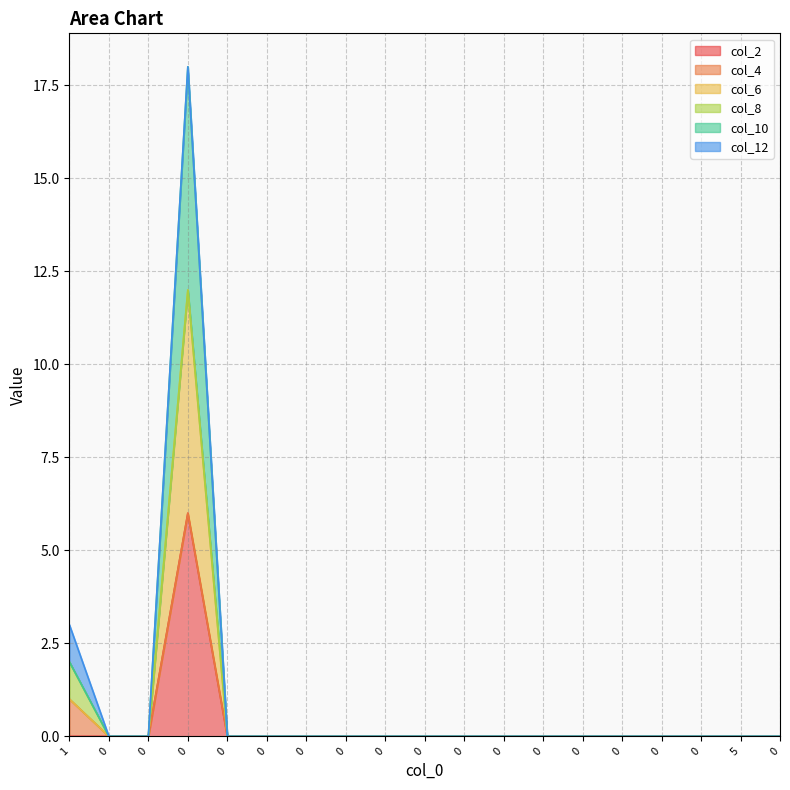

True or false: col_10 and col_2 cross at least once.

False